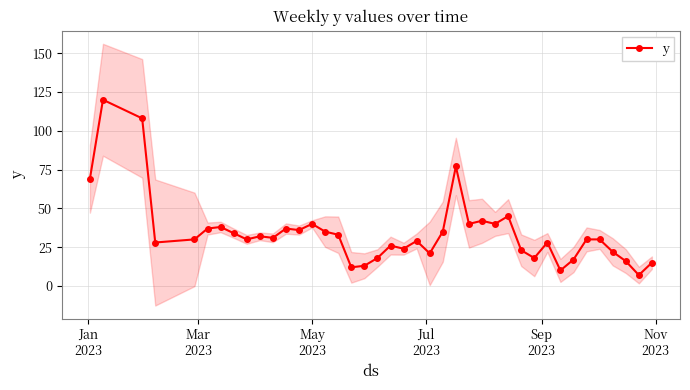

What is the smallest value displayed?

7